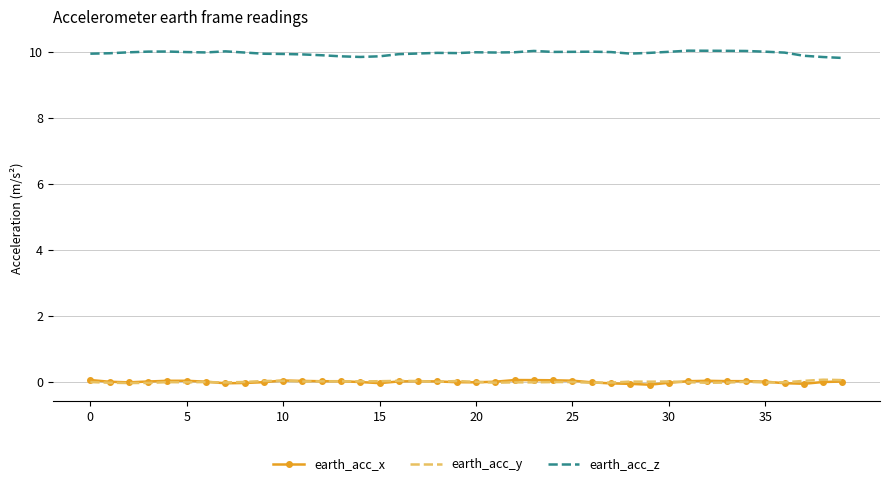

Which series has the largest total across all categories?

earth_acc_z